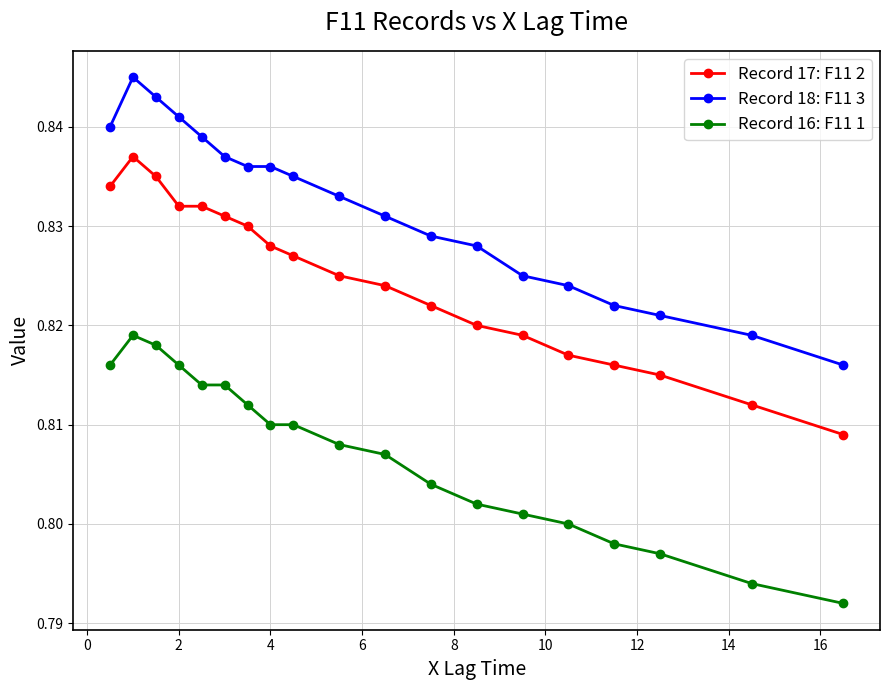

How many Record 18: F11 3 values are between 0 and 1?

19